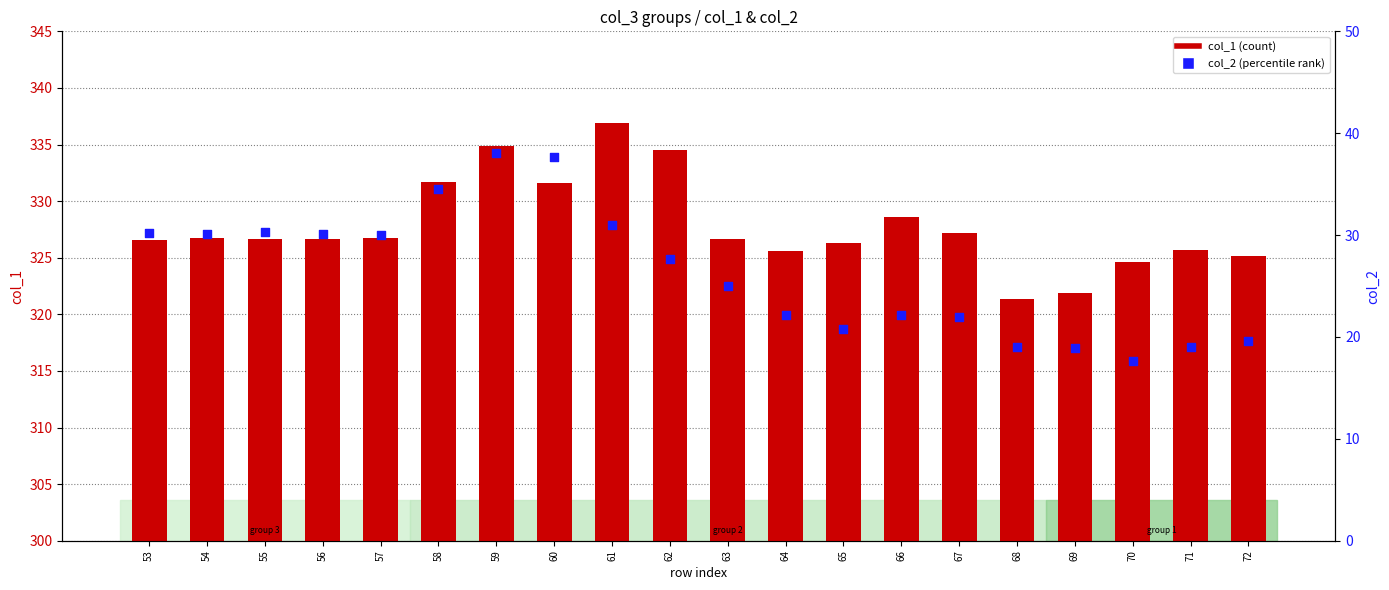

At how many categories does at least one series exceed 171?

20